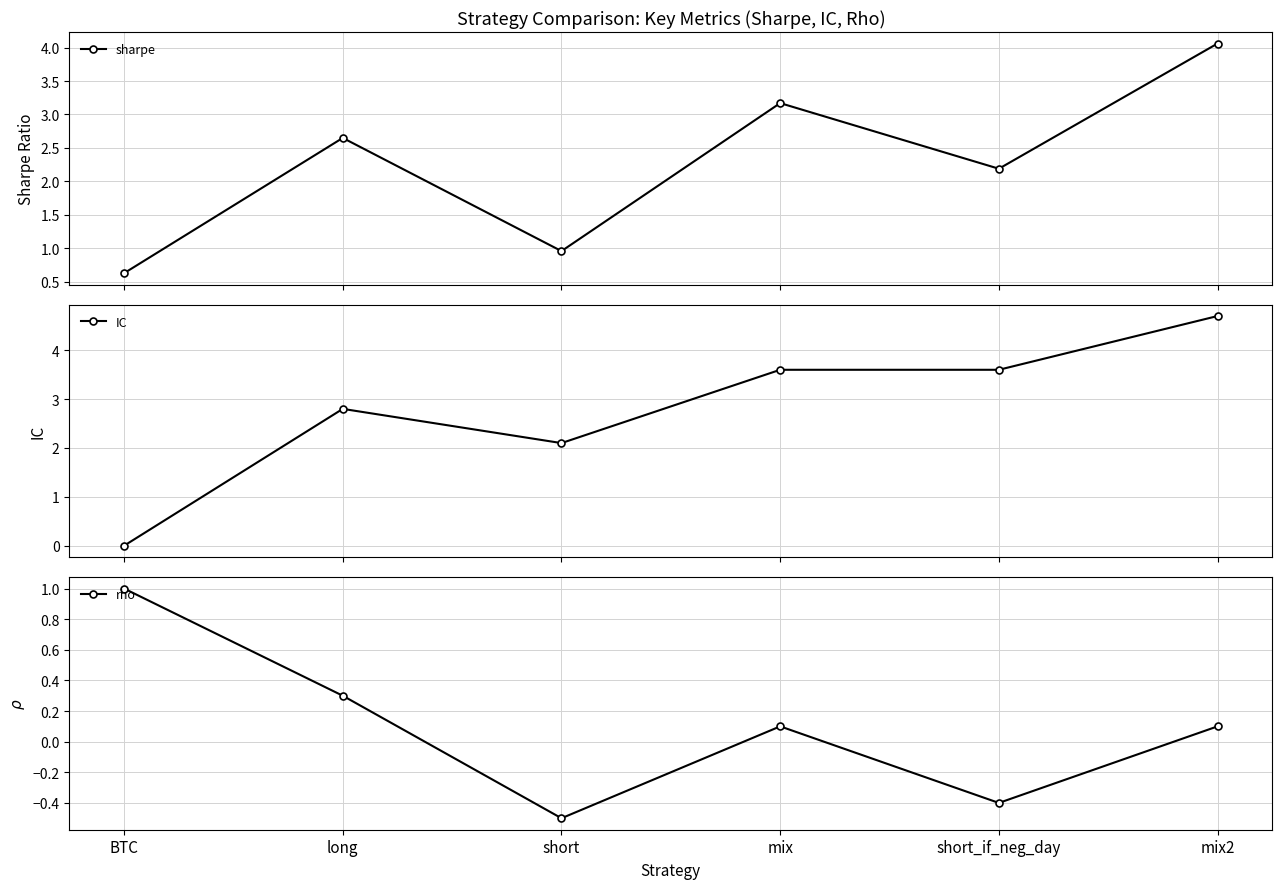

At how many categories does at least one series exceed 2?

5